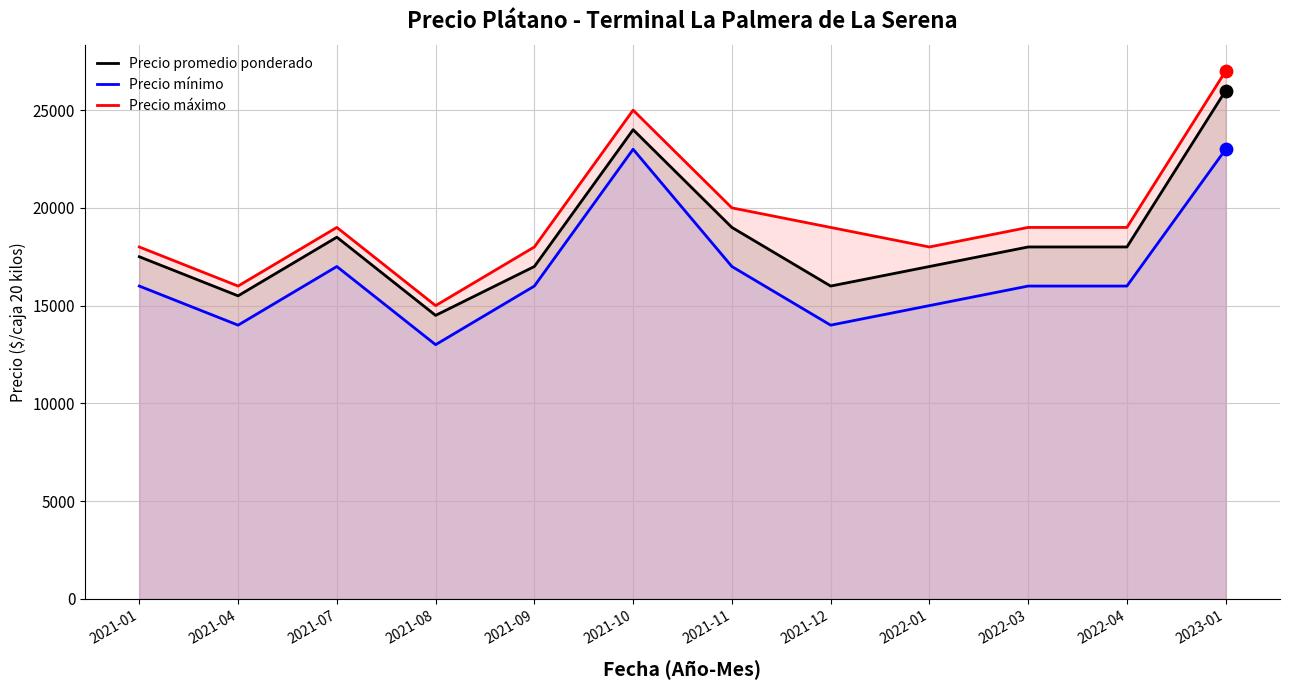

What is the total value across all series at 2021-10?

72000